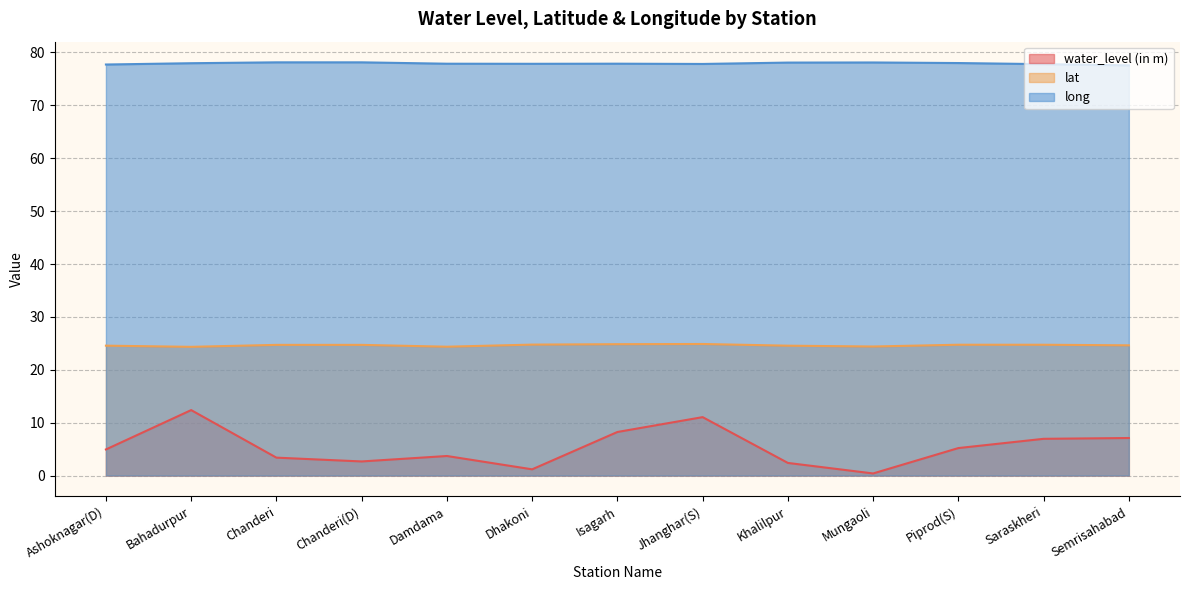

Which series changed the most between Ashoknagar(D) and Jhanghar(S)?

water_level (in m)